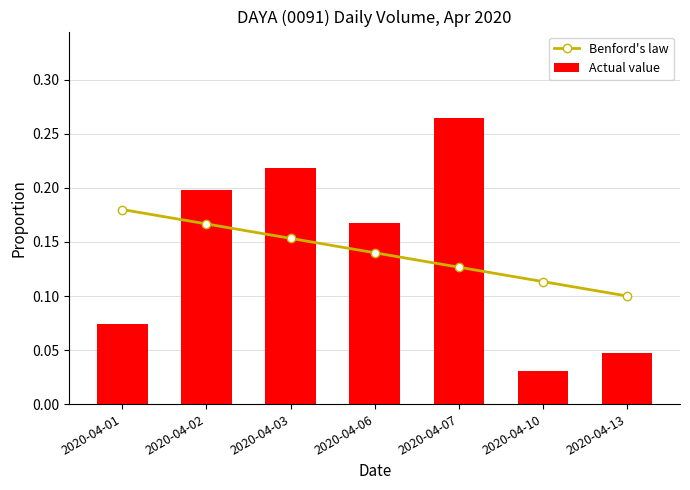

Is the value of Actual value at 2020-04-06 greater than the value of Benford's law at 2020-04-13?

Yes